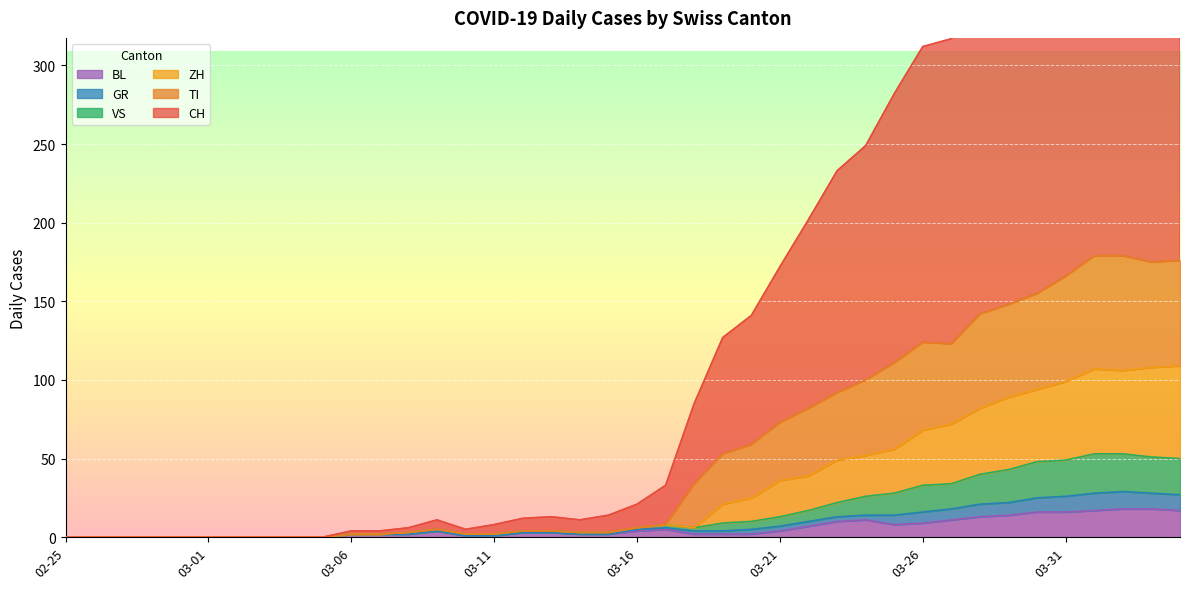

Which series has the largest total across all categories?

CH